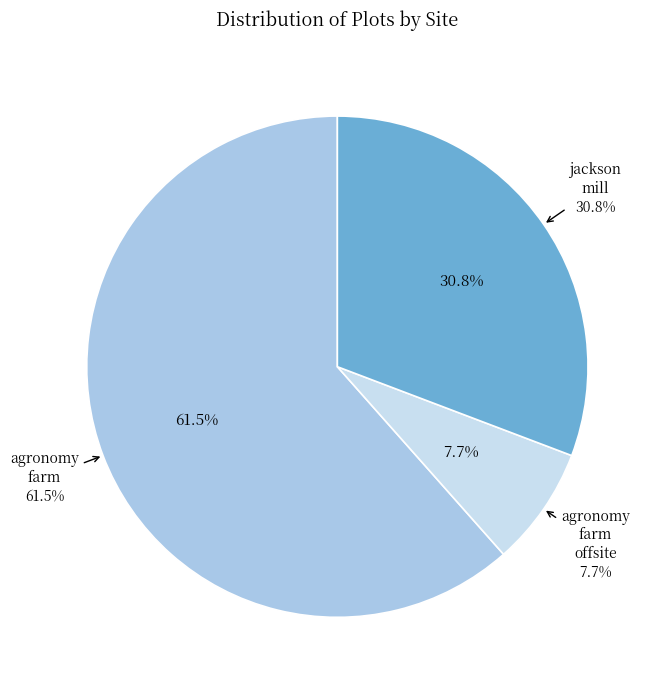

To the nearest percent, what is the average slice percentage?

33%